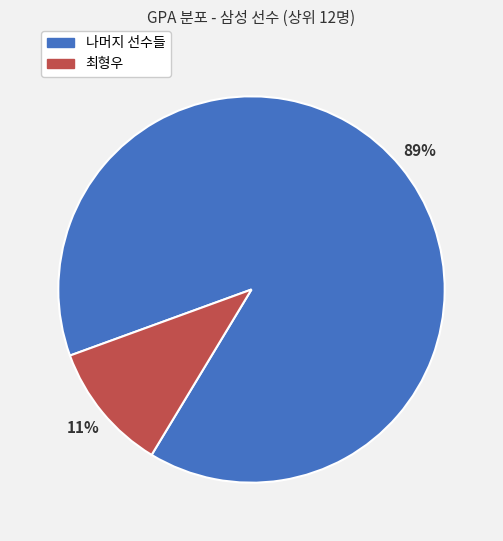

To the nearest percent, what is the average slice percentage?

50%